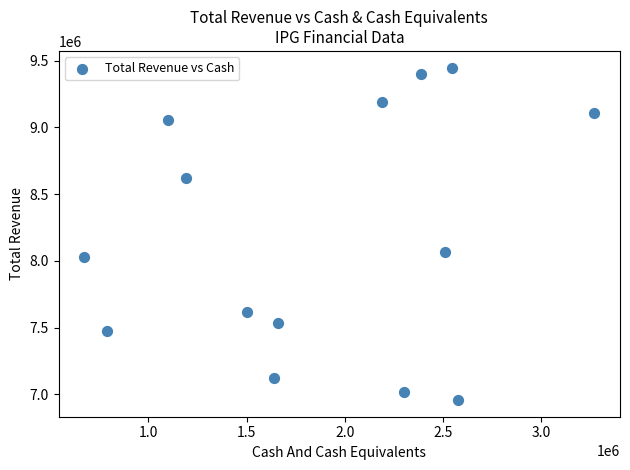

What is the range of Y values (max minus min)?

2493200